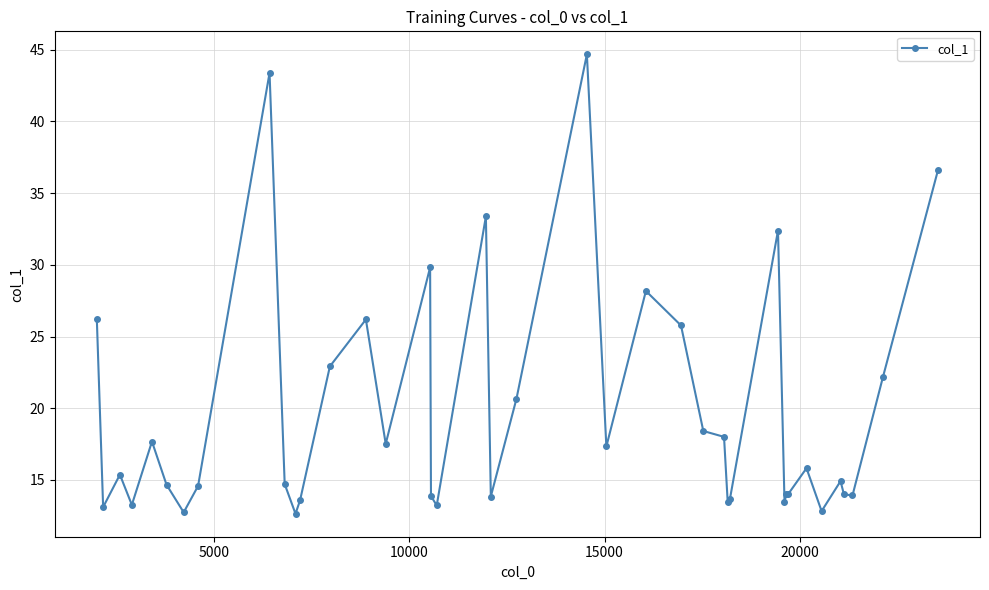

What is the minimum value shown in the chart?

12.6